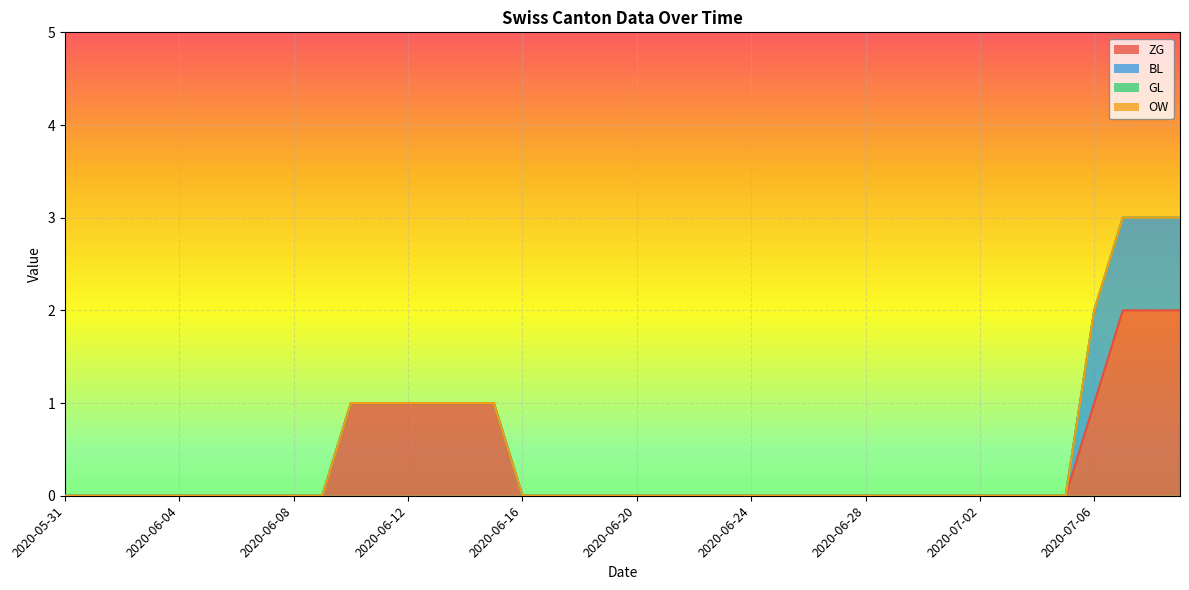

What is the total value across all series at 2020-06-15?

1